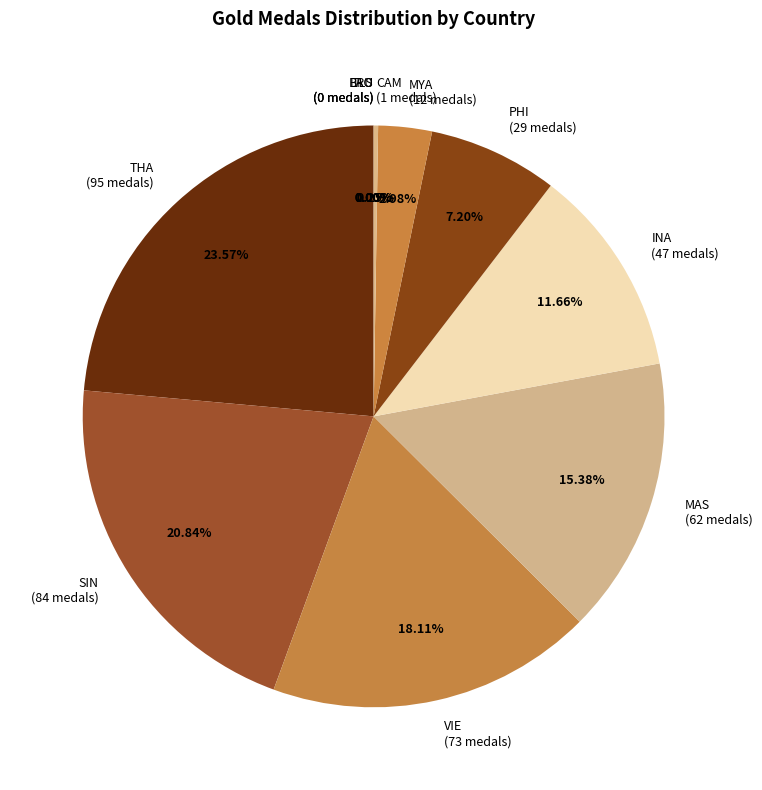

To the nearest percent, what is the average slice percentage?

9%